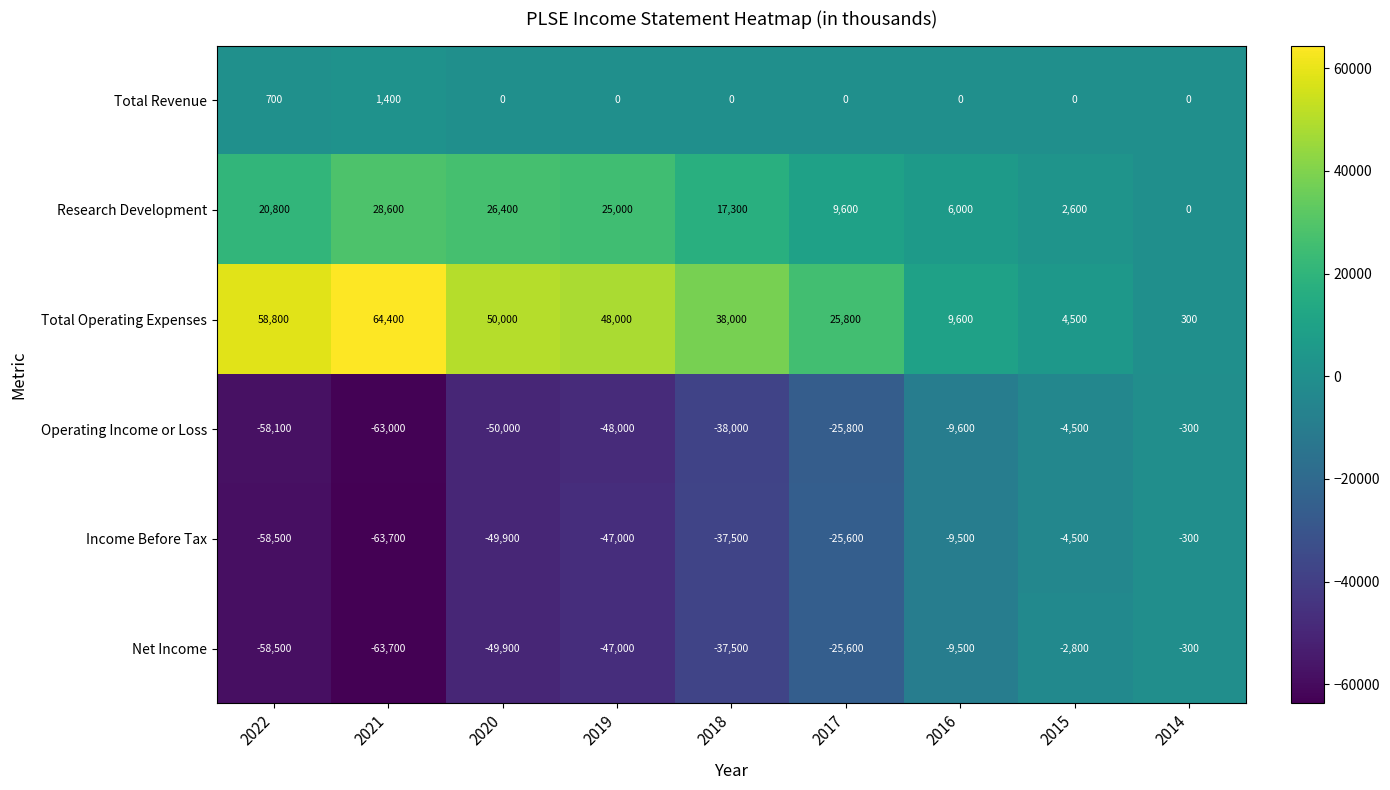

List the labels in order of Operating Income or Loss value, smallest first.

2021, 2022, 2020, 2019, 2018, 2017, 2016, 2015, 2014